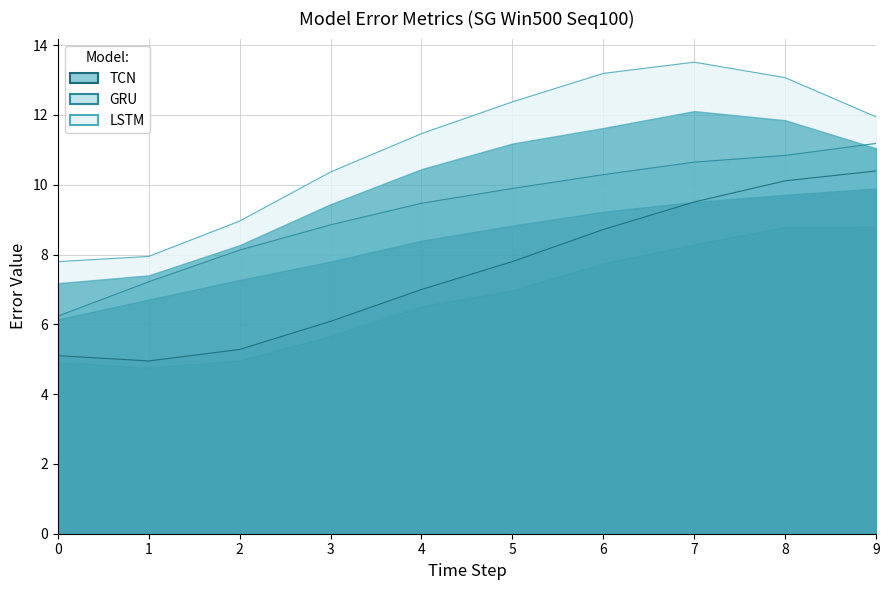

In sg_win500_seq100_tcn_rmse, how many points are lower than both neighbors (excluding endpoints)?

1